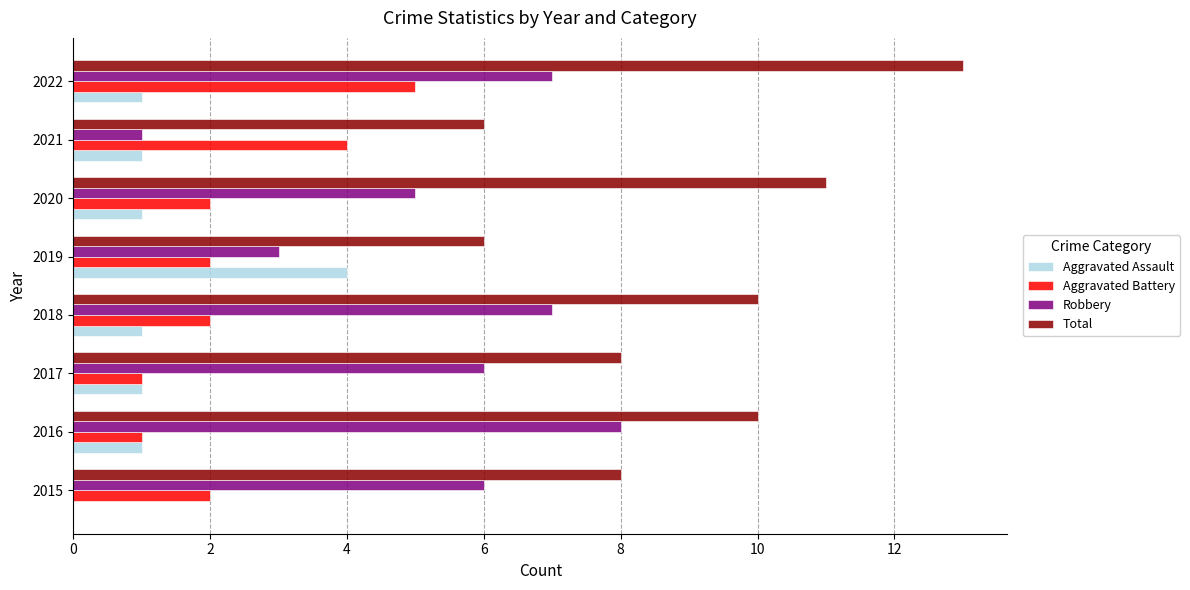

What is the approximate value of Robbery at 2022?

7